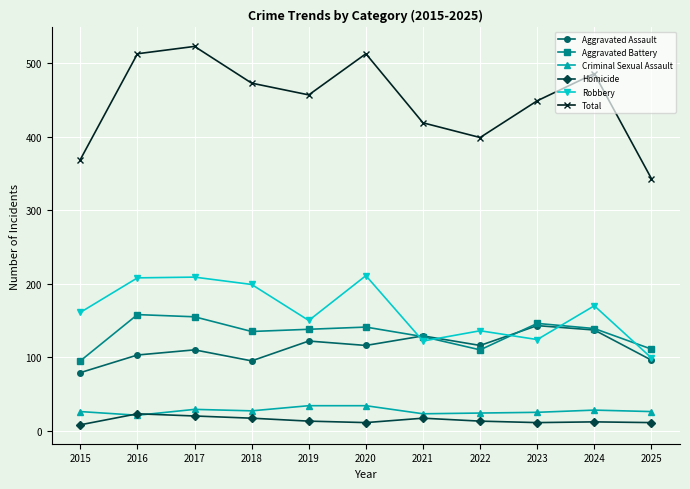

True or false: Homicide has a value of 23 at 2016.

True